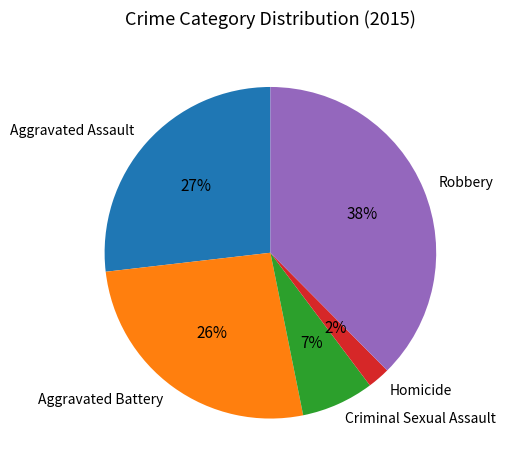

Which category has the smallest portion of the pie?

Homicide